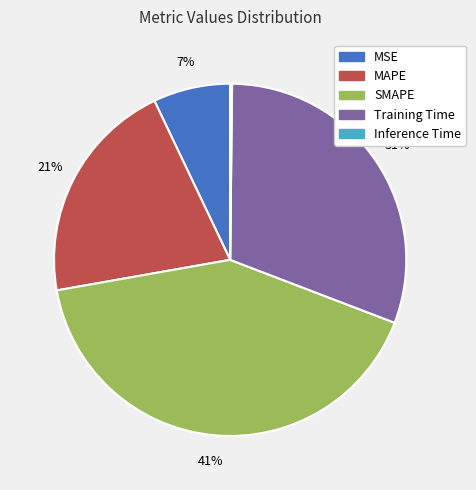

Which category has the biggest portion of the pie?

SMAPE